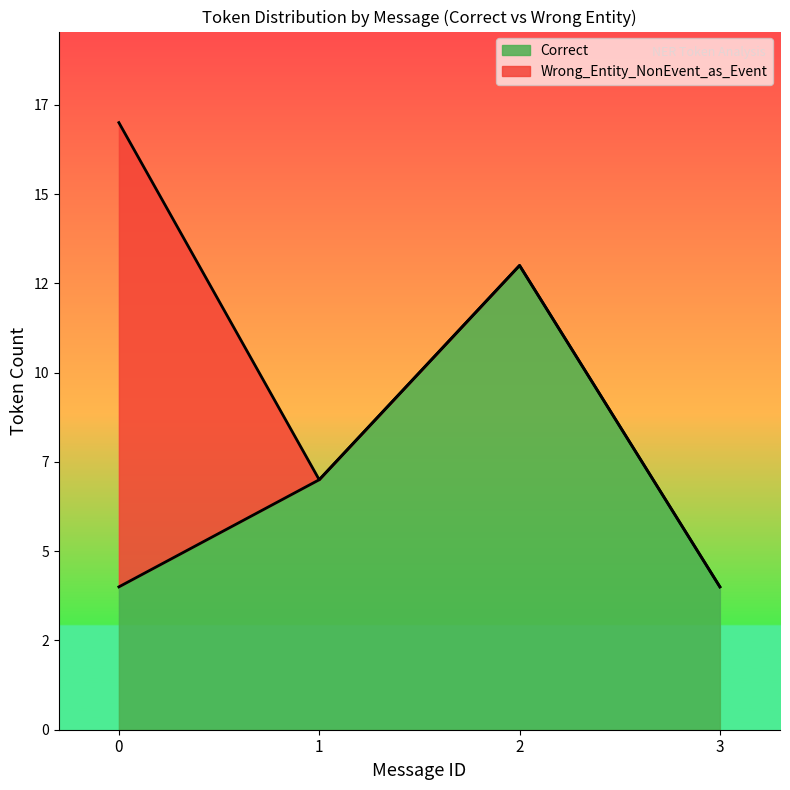

Which series ends up on top after the final intersection of Correct and Wrong_Entity_NonEvent_as_Event?

Correct